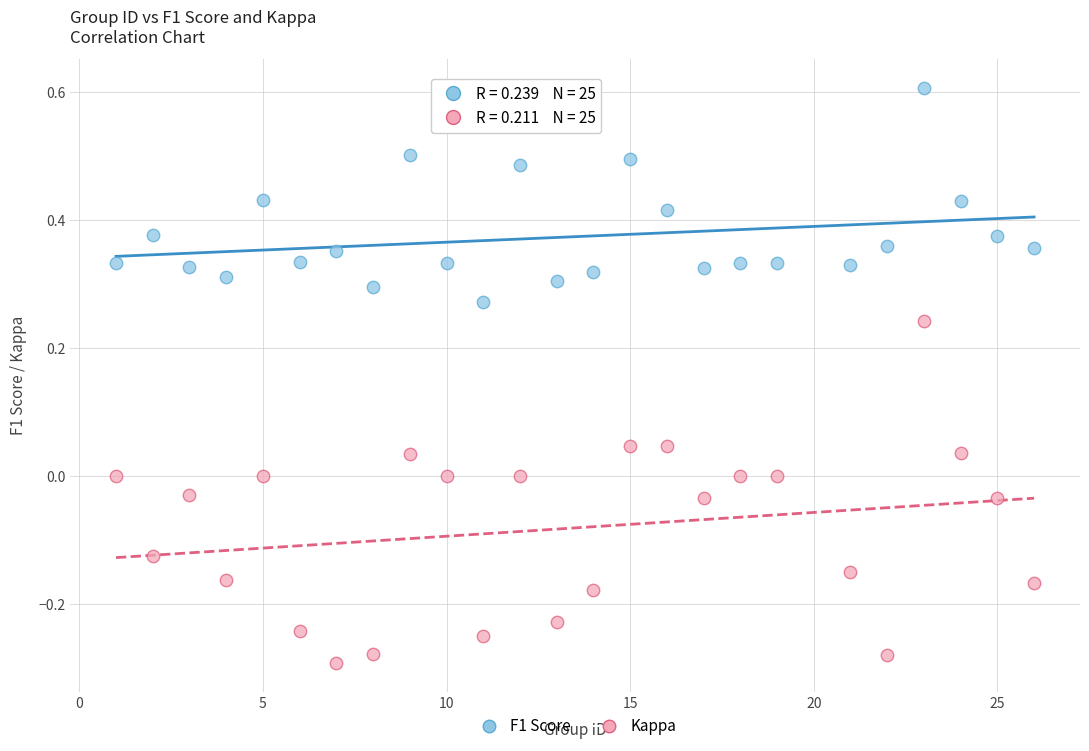

Which series contains the lowest Y value?

Kappa